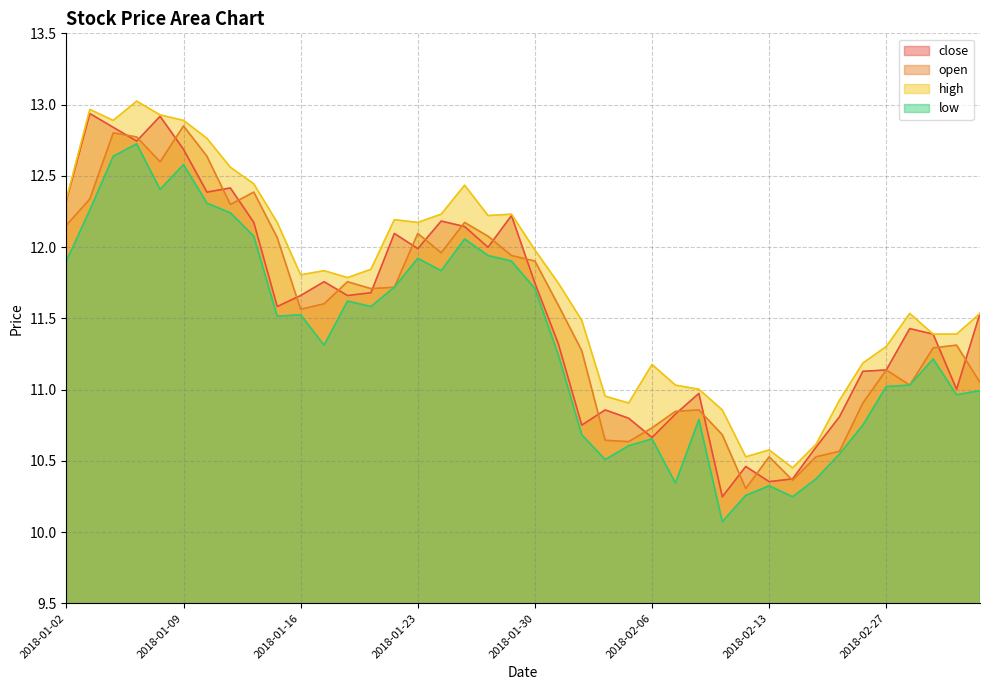

The close series shows 19.8 at 2018-01-02. True or false?

False